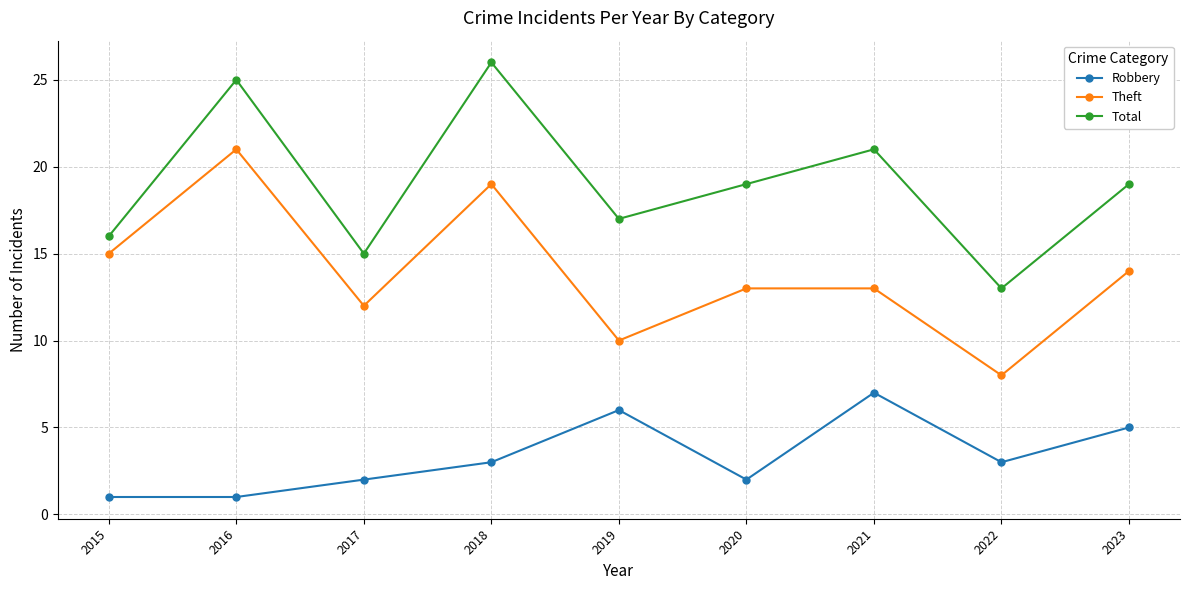

What is the average value of the Robbery series?

3